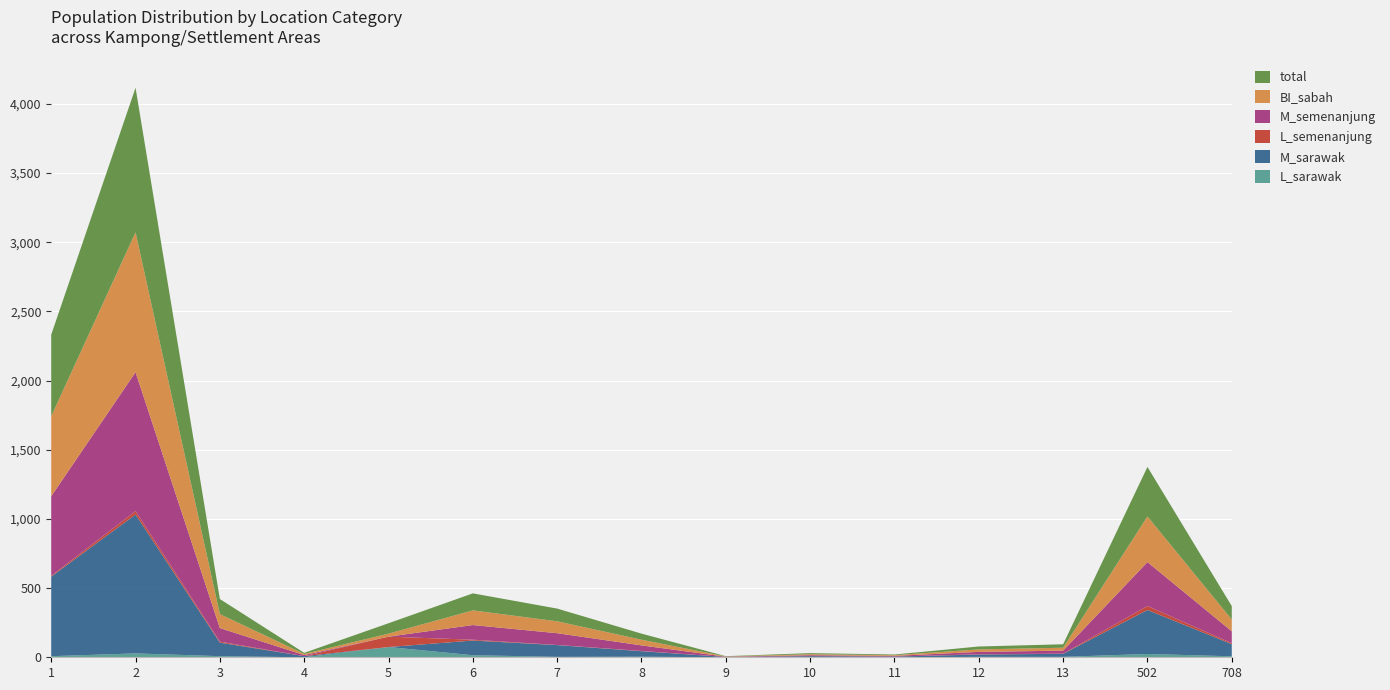

Reading left to right, what are all the values shown in this chart?

BI_sabah: 1=578	2=1011	3=101	4=8	5=22	6=106	7=86	8=41	9=2	10=7	11=5	12=18	13=21	502=330	708=85
total: 1=590	2=1045	3=109	4=8	5=75	6=123	7=92	8=44	9=2	10=8	11=5	12=21	13=25	502=358	708=97
L_semenanjung: 1=6	2=25	3=7	4=0	5=75	6=6	7=1	8=2	9=0	10=0	11=0	12=2	13=1	502=29	708=7
M_semenanjung: 1=575	2=1004	3=98	4=8	5=0	6=106	7=85	8=40	9=2	10=7	11=5	12=17	13=22	502=317	708=86
M_sarawak: 1=575	2=1004	3=98	4=8	5=0	6=106	7=85	8=40	9=2	10=7	11=5	12=17	13=22	502=318	708=88
L_sarawak: 1=8	2=28	3=8	4=0	5=74	6=15	7=3	8=4	9=0	10=1	11=0	12=3	13=3	502=24	708=7